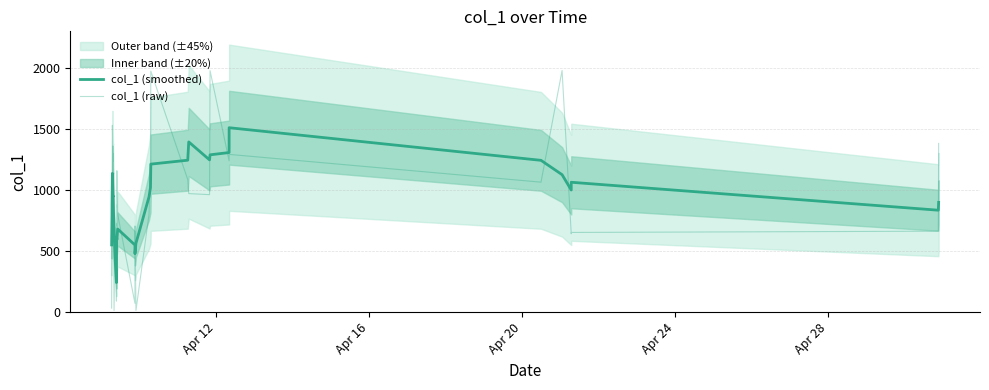

List the series in order of their overall mean, lowest first.

col_1 (raw), col_1 (smoothed)